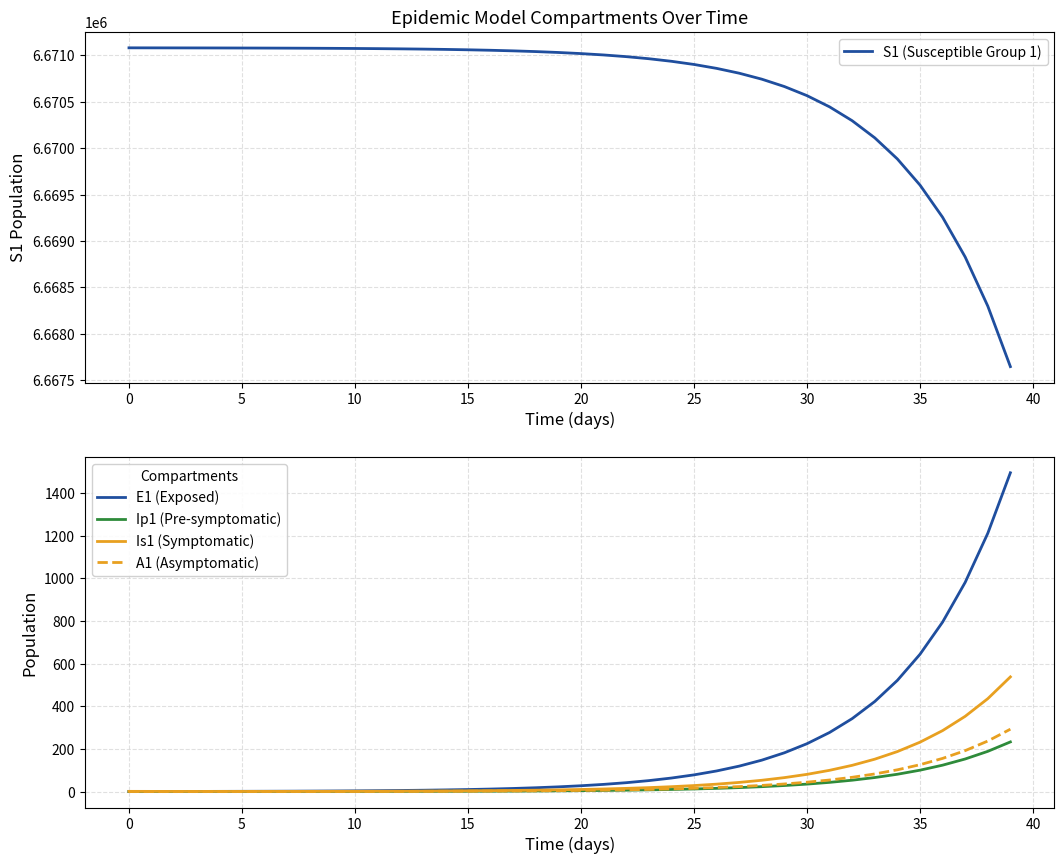

True or false: Ip1 (Pre-symptomatic) and S1 (Susceptible Group 1) cross at least once.

False